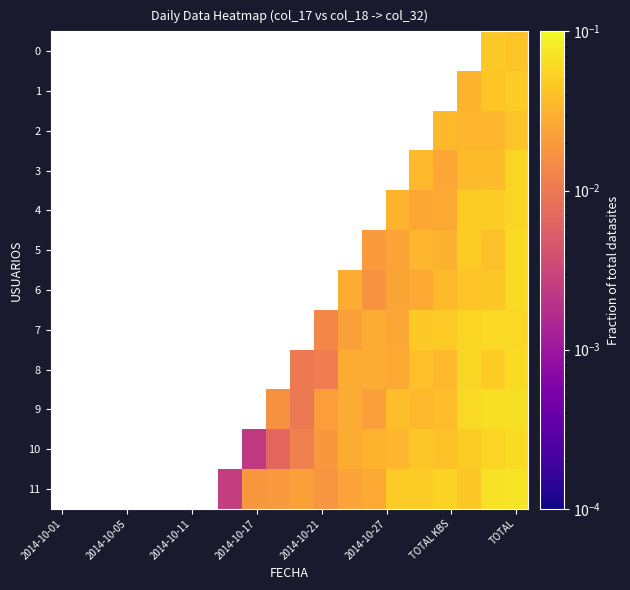

What is the greatest value displayed?

0.1